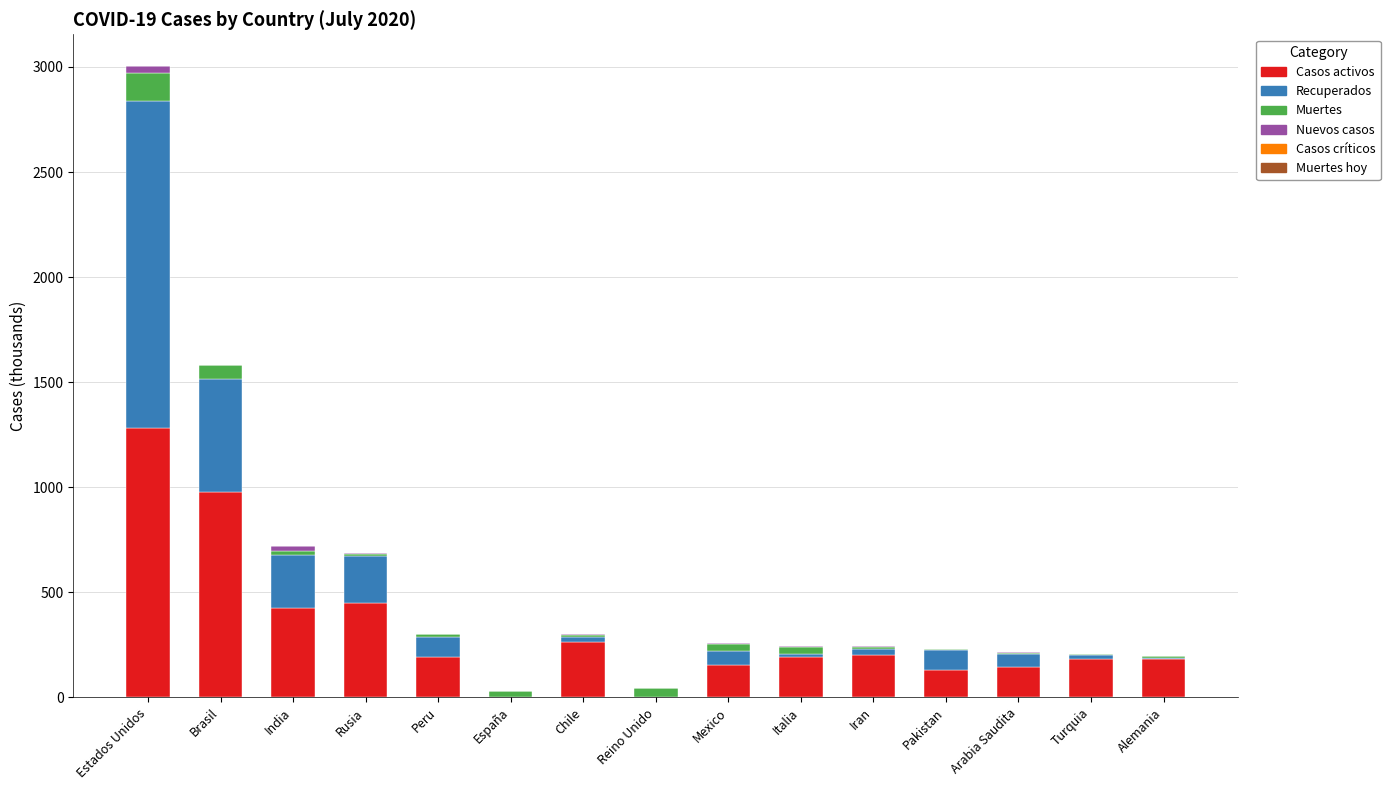

Does the chart contain stacked bars?

Yes